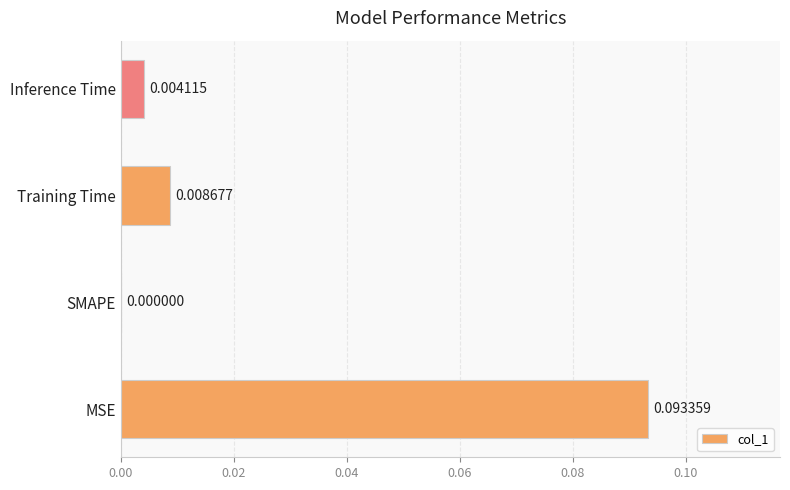

Which label corresponds to the largest value in the chart?

MSE